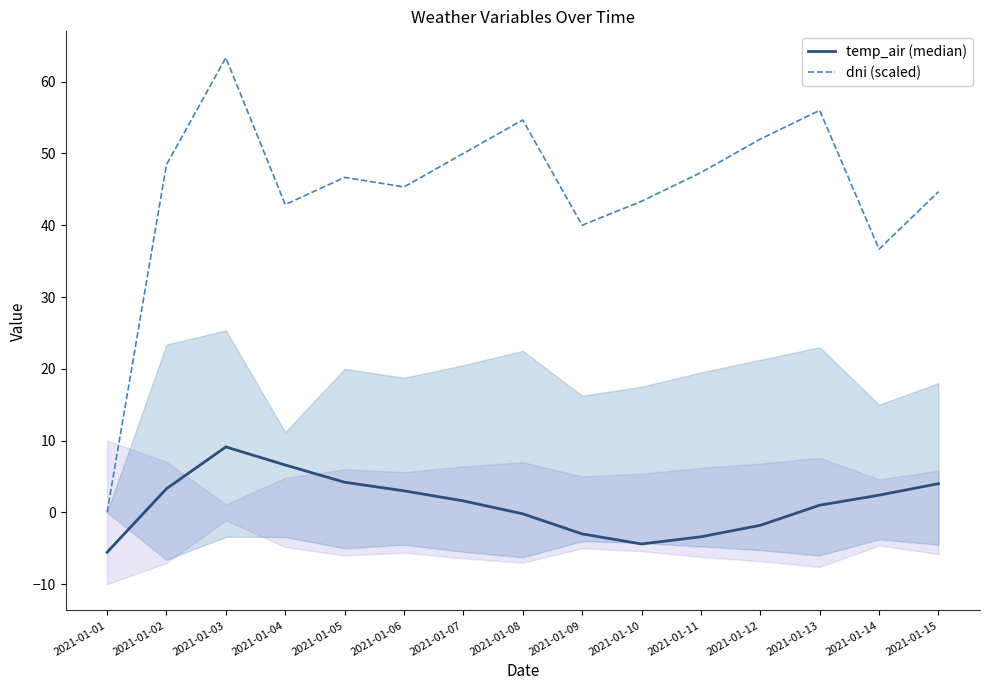

How many values in the dni (scaled) series exceed 46?

8